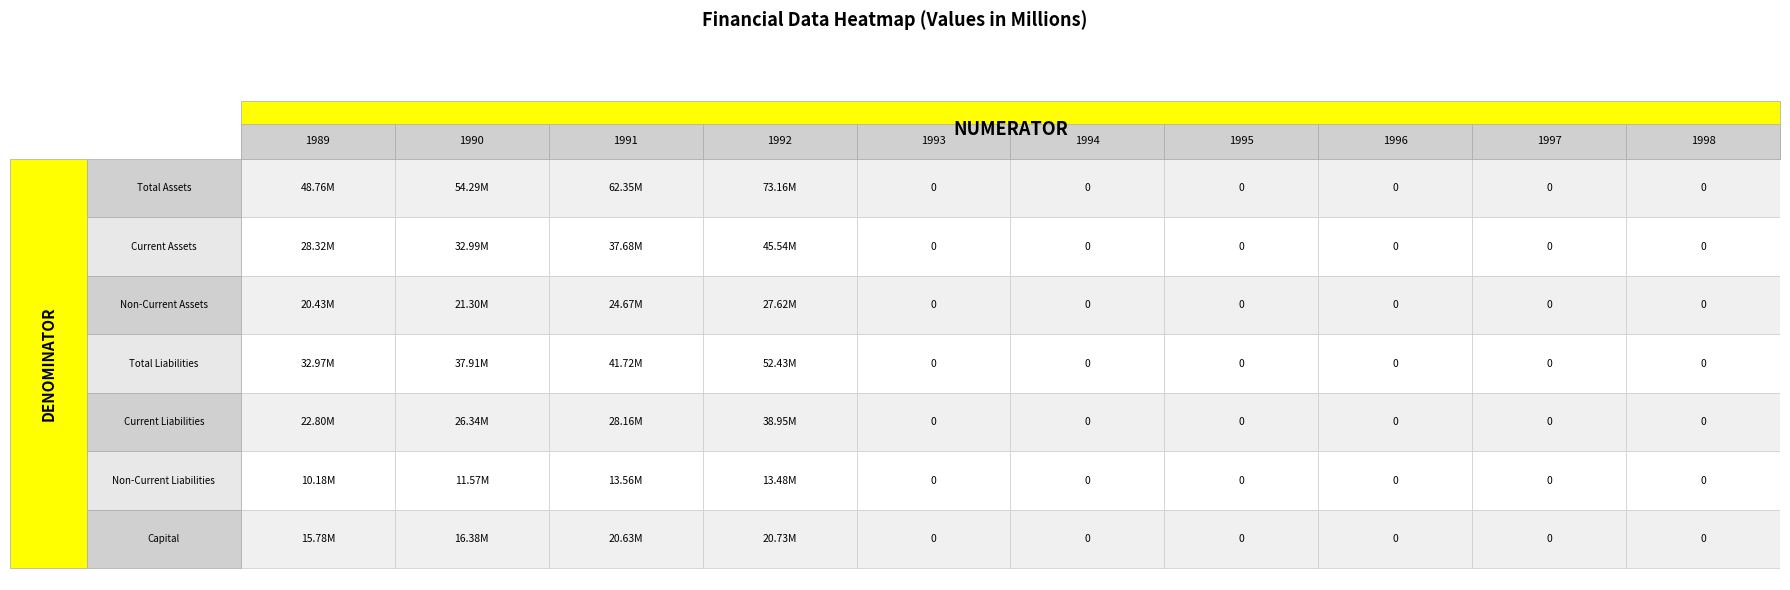

The value of 1989 at 9 is 50163287. True or false?

False